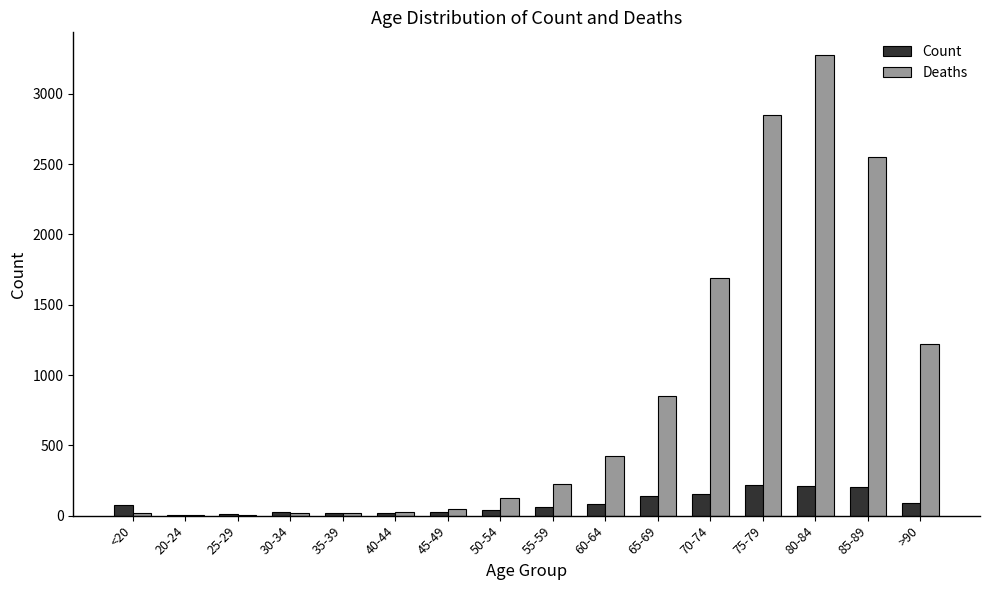

At which label does Deaths reach its peak?

80-84